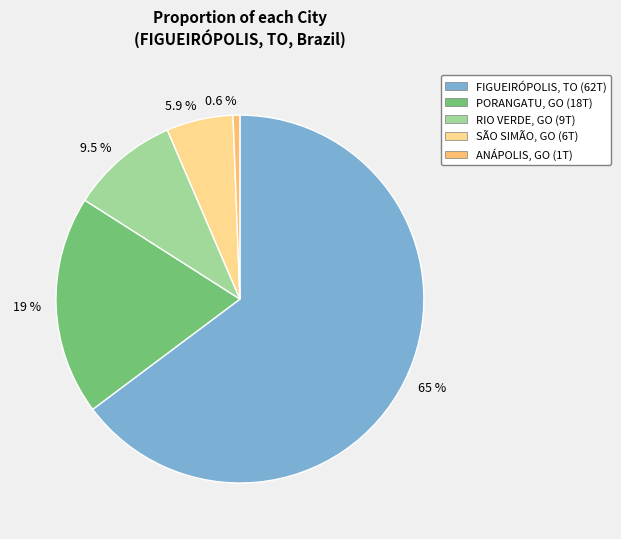

Between 0.6 % and 65 %, which is larger?

65 %